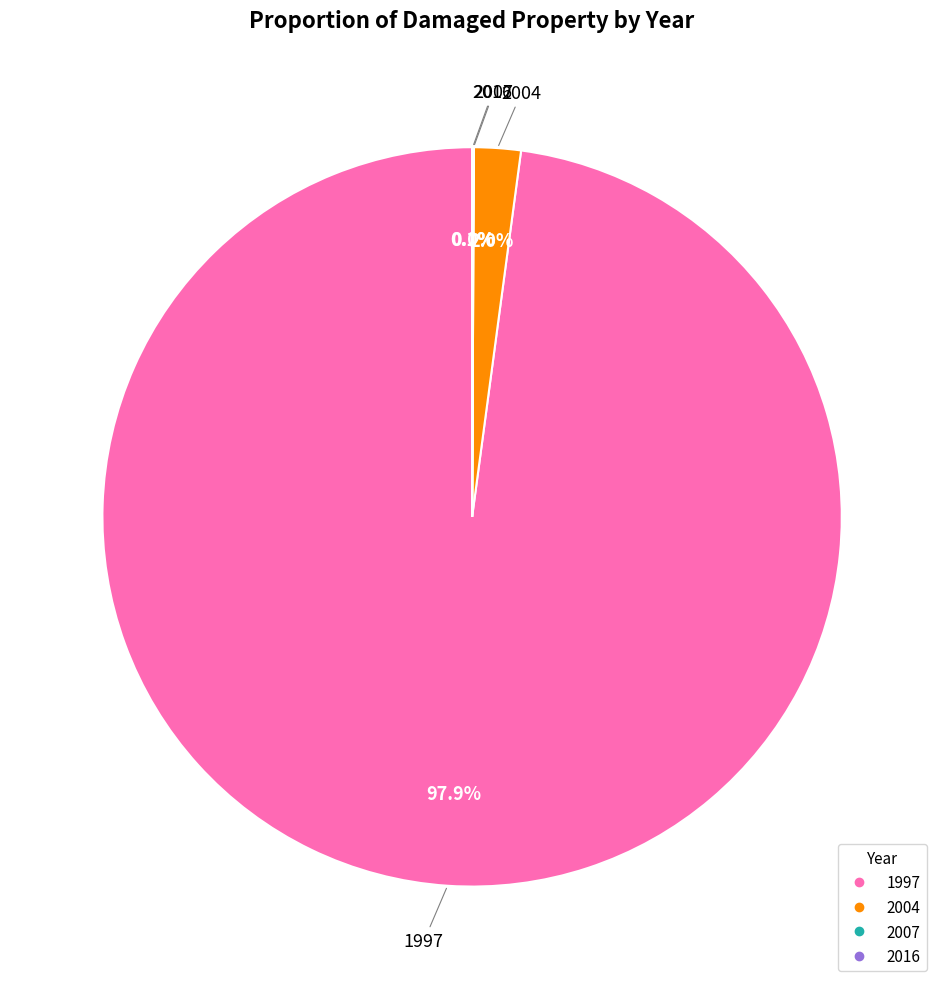

Which category accounts for the majority?

1997